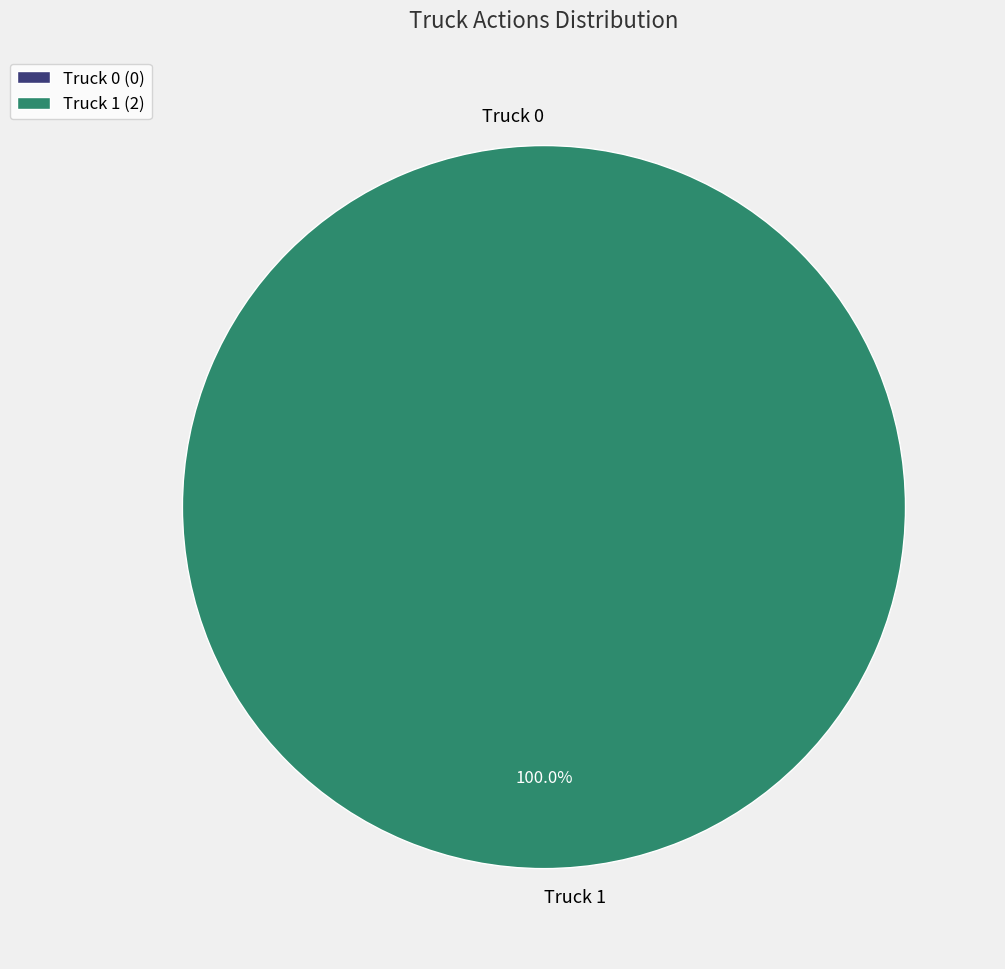

The Truck 0 slice represents 1% of the pie. True or false?

False